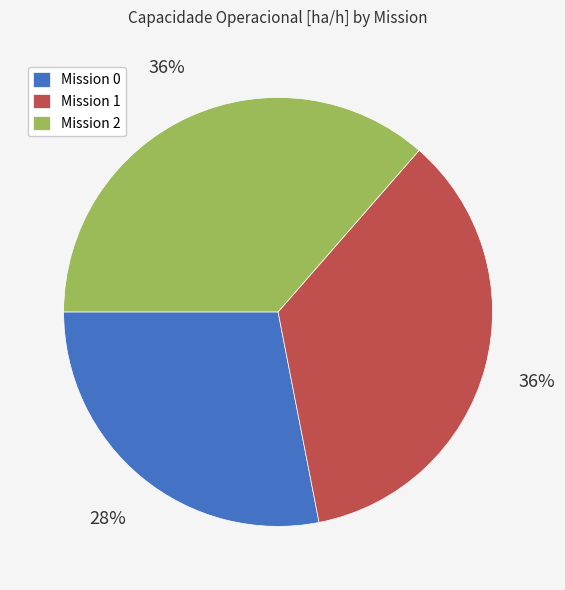

Count the number of slices in the pie.

3